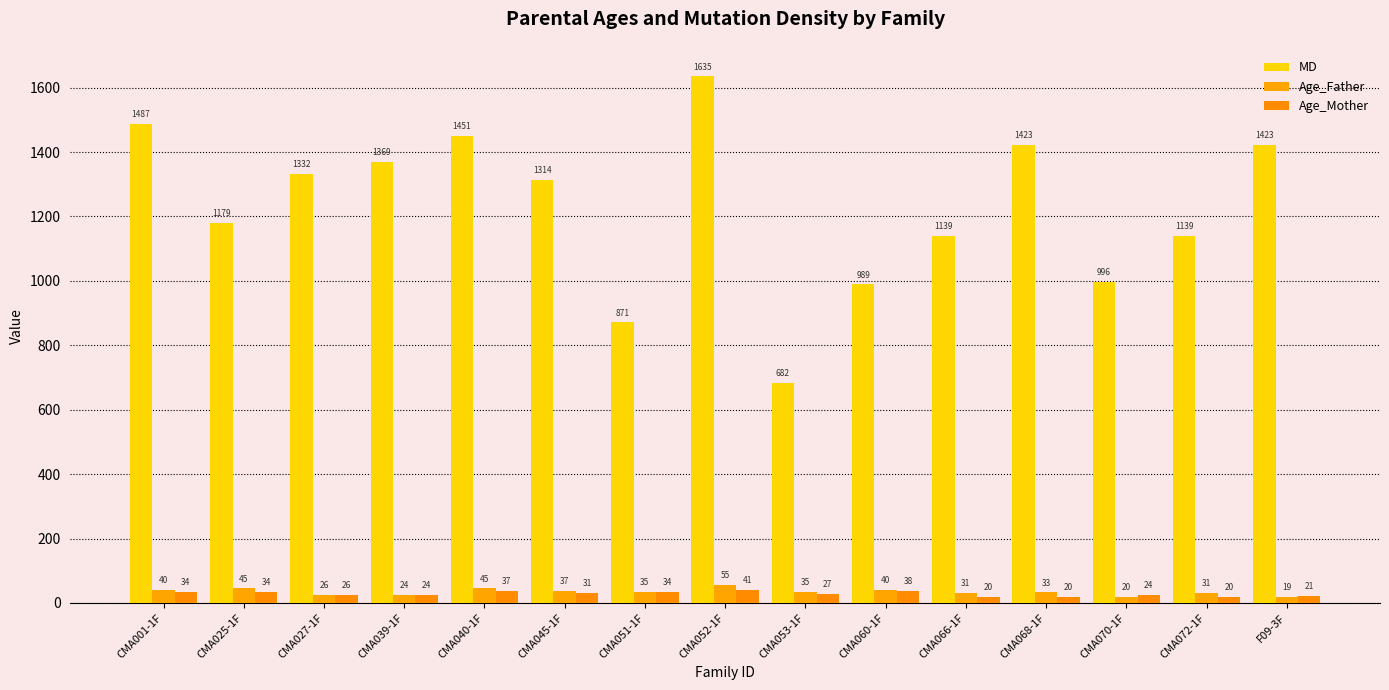

Where does the Age_Mother series first go above 27?

CMA001-1F